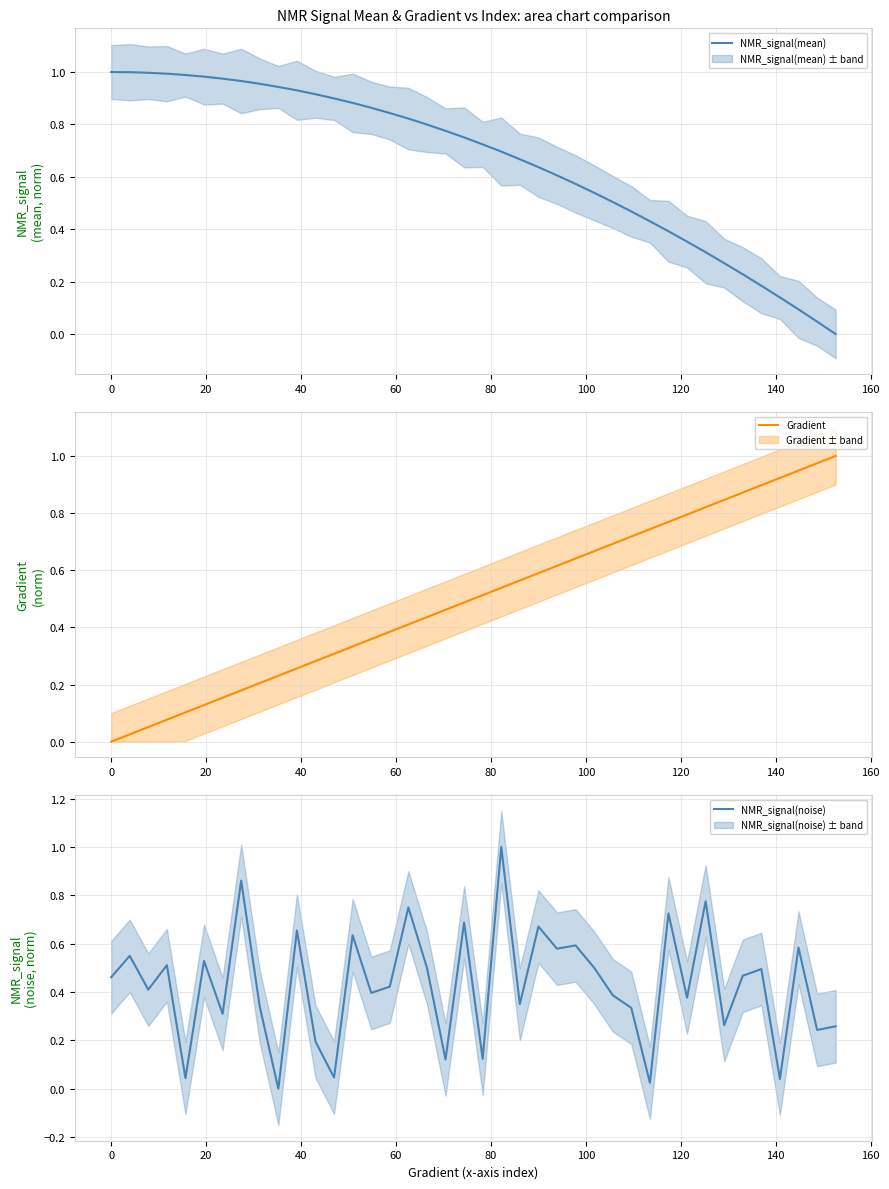

List the series in order of their peak value, lowest first.

NMR_signal(mean), Gradient, NMR_signal(noise)